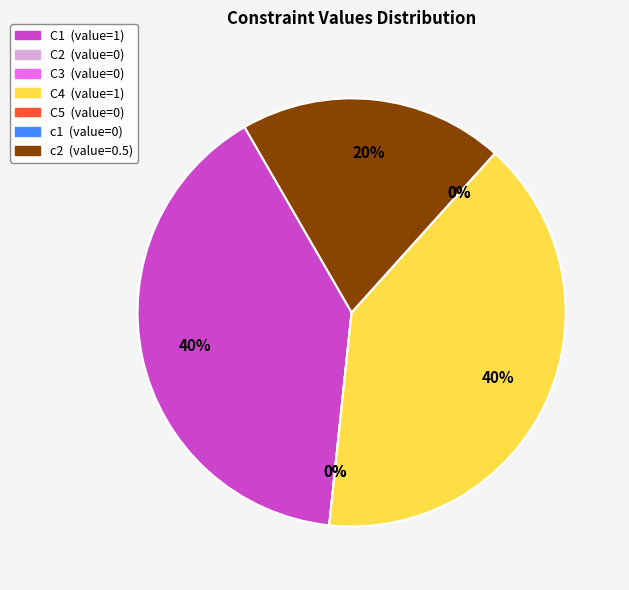

How many segments does this pie chart have?

7